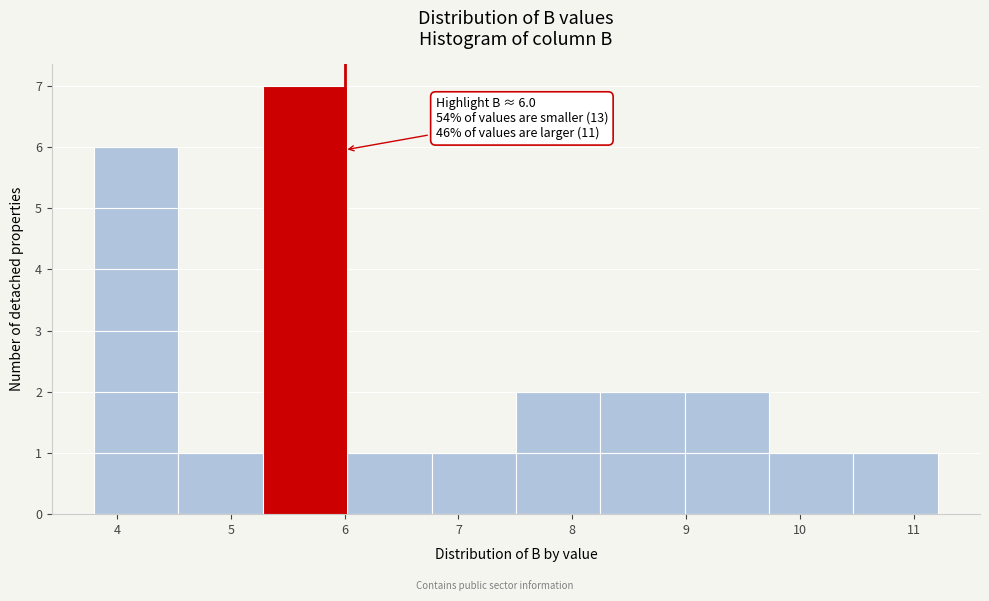

Over which range of the x-axis is the bar tallest?

5.3 to 6.0